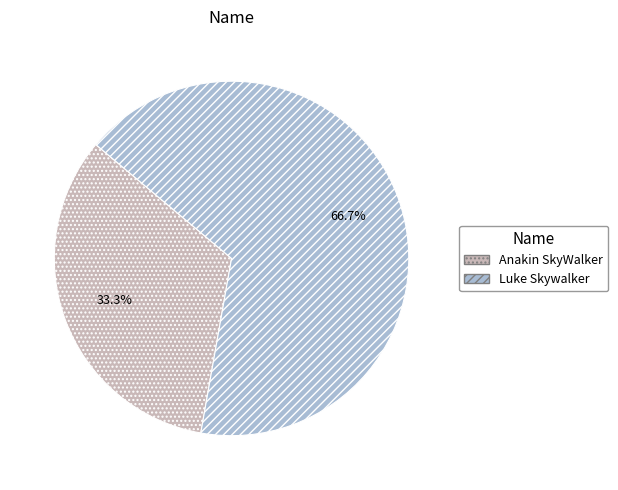

Is there any slice that represents more than half of the pie?

Yes